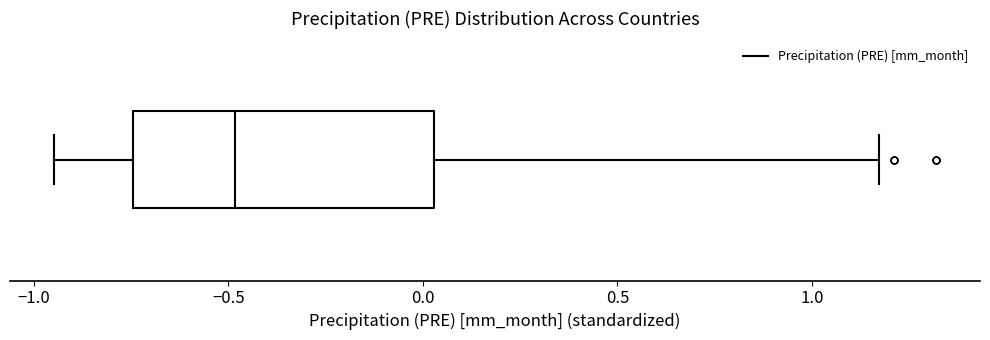

Read this box plot against the x-axis: the position of the median line, the range covered by the box, and the ends of both whiskers. The values are not printed on the chart, so give them approximately, as read against the axis.

median -0.50, box -0.75 to 0.05, whiskers -0.95 to 1.15